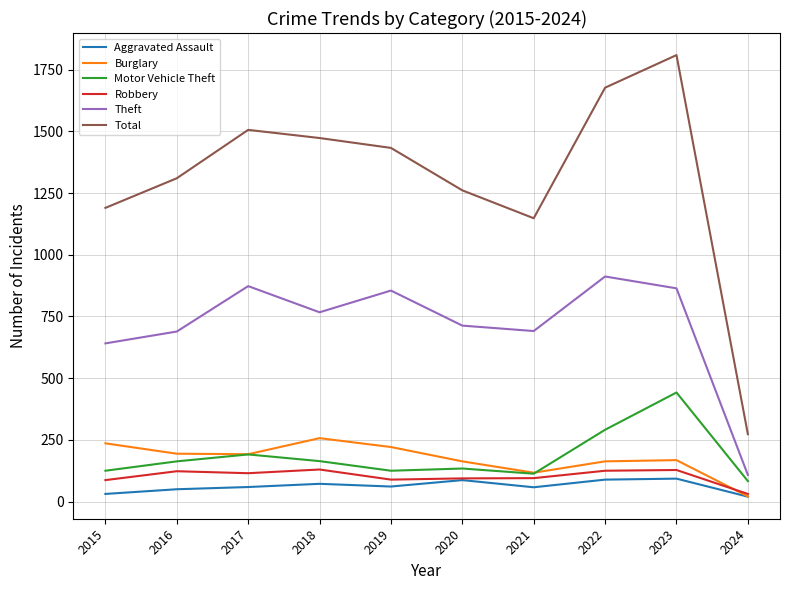

What is the minimum value shown in the chart?

20